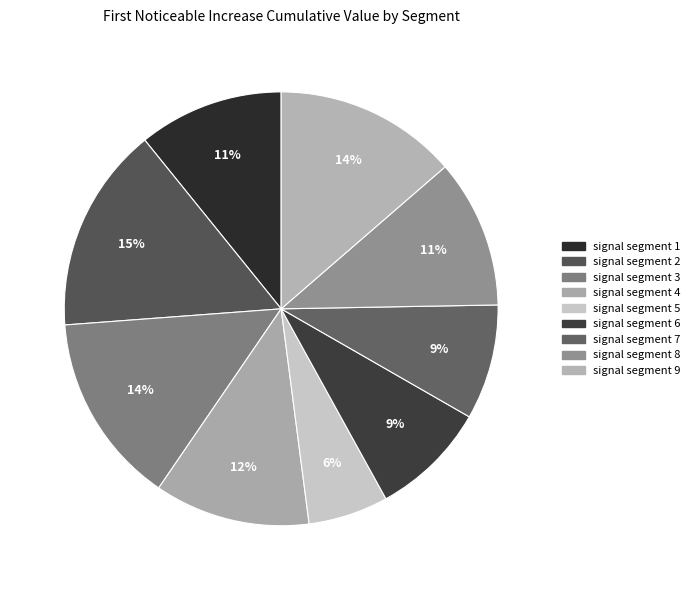

Does signal segment 4 account for over 50% of the chart?

No